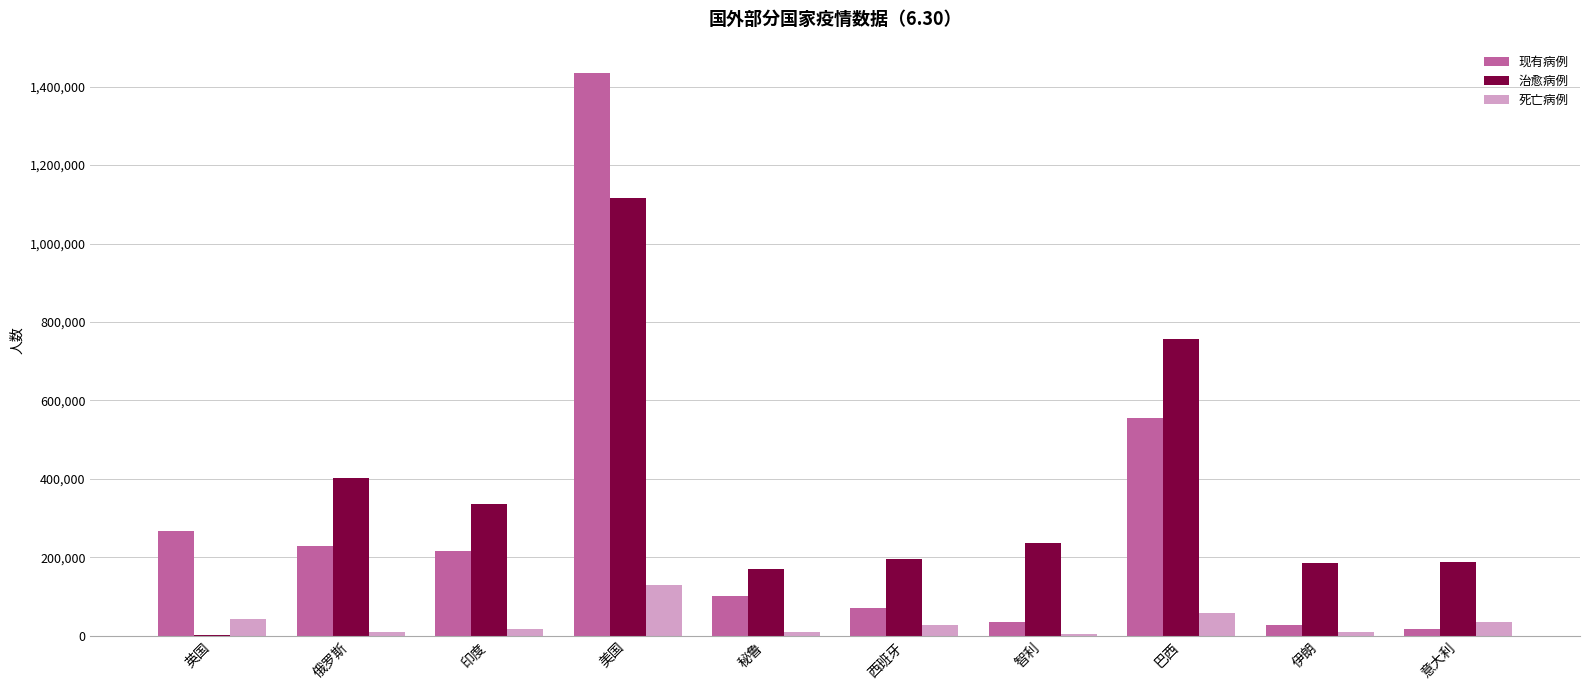

The value of 治愈病例 at 秘鲁 is 171159. True or false?

True